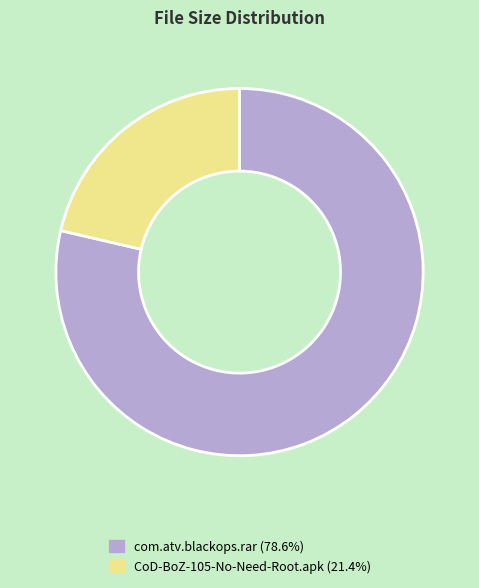

Is the sum of com.atv.blackops.rar and CoD-BoZ-105-No-Need-Root.apk greater than half?

Yes